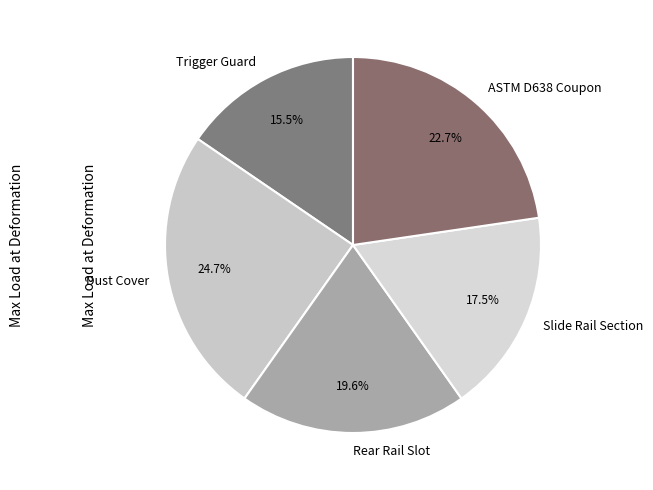

Which category has the smallest portion of the pie?

Trigger Guard